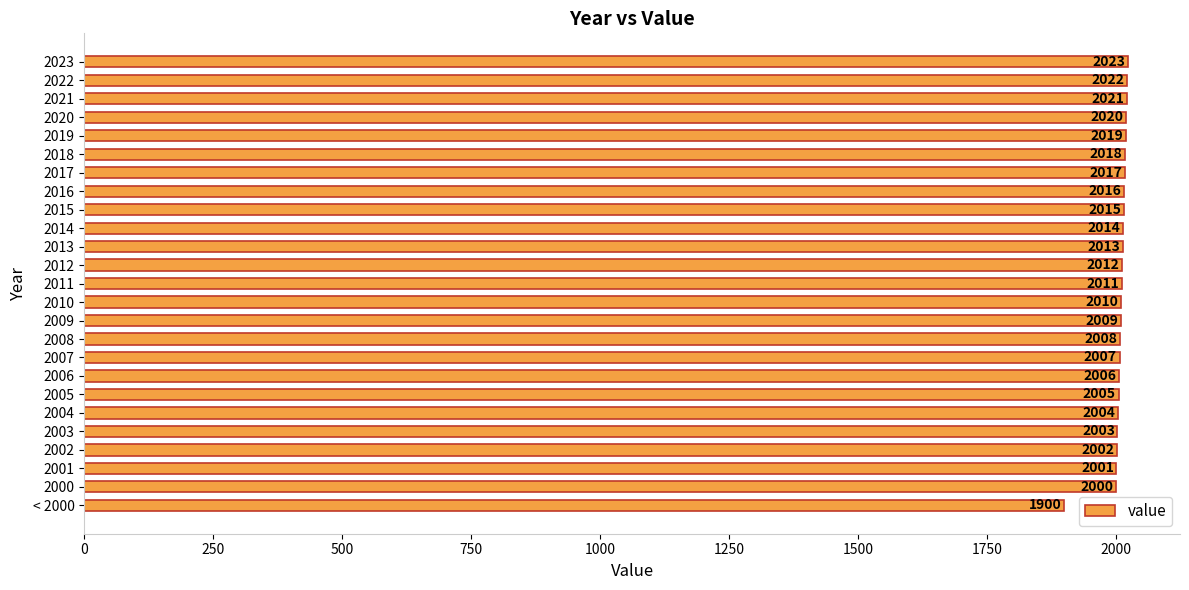

What is the greatest value displayed?

2023